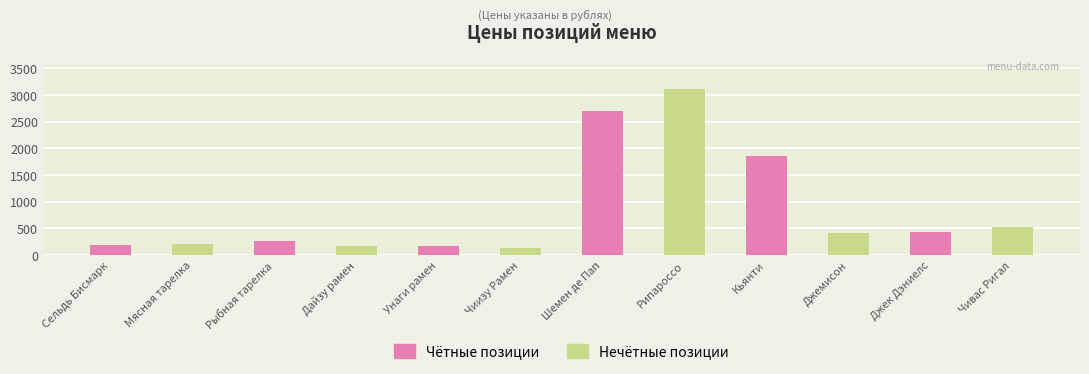

What is the sum of all Нечётные позиции values?

4555.9